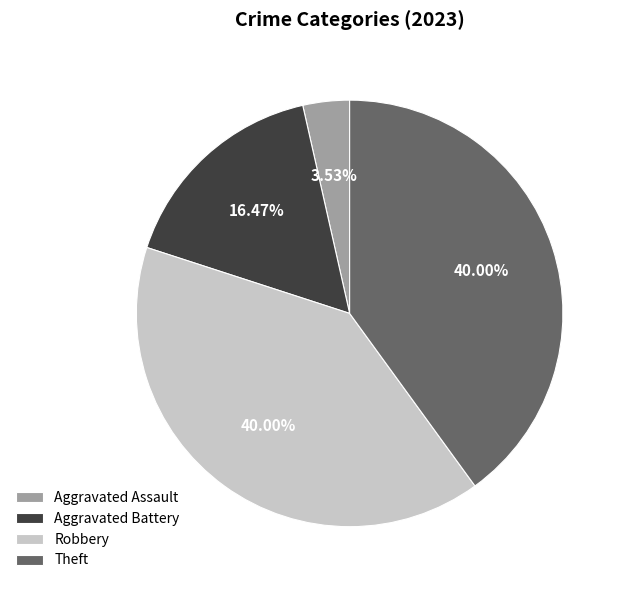

Between Aggravated Assault and Aggravated Battery, which is larger?

Aggravated Battery